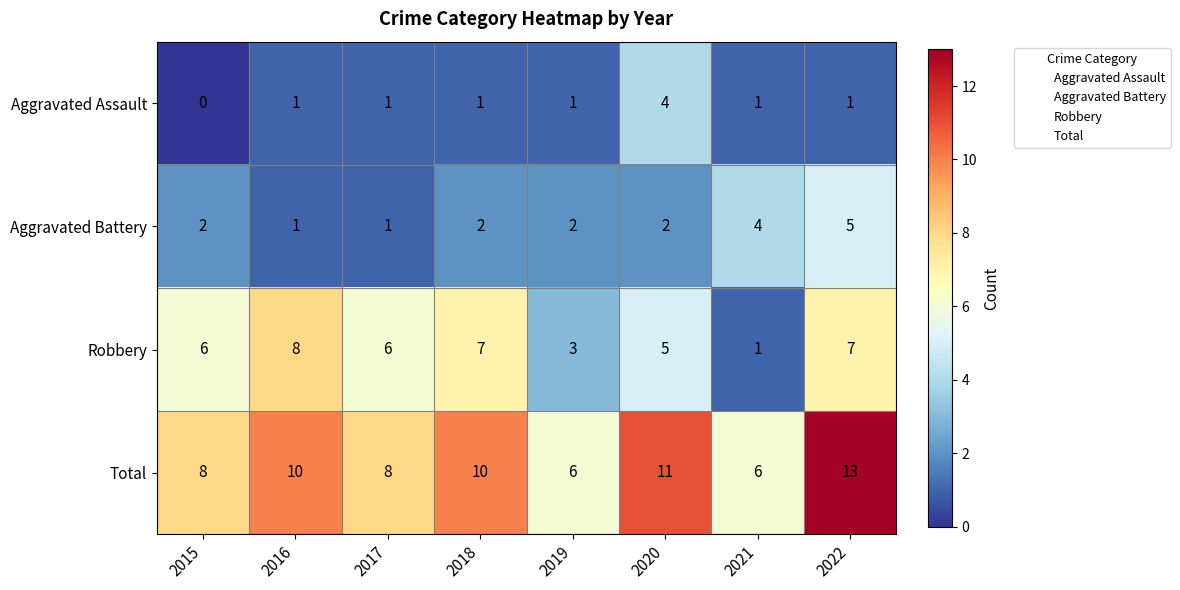

Which series changed the most between 2017 and 2019?

Robbery